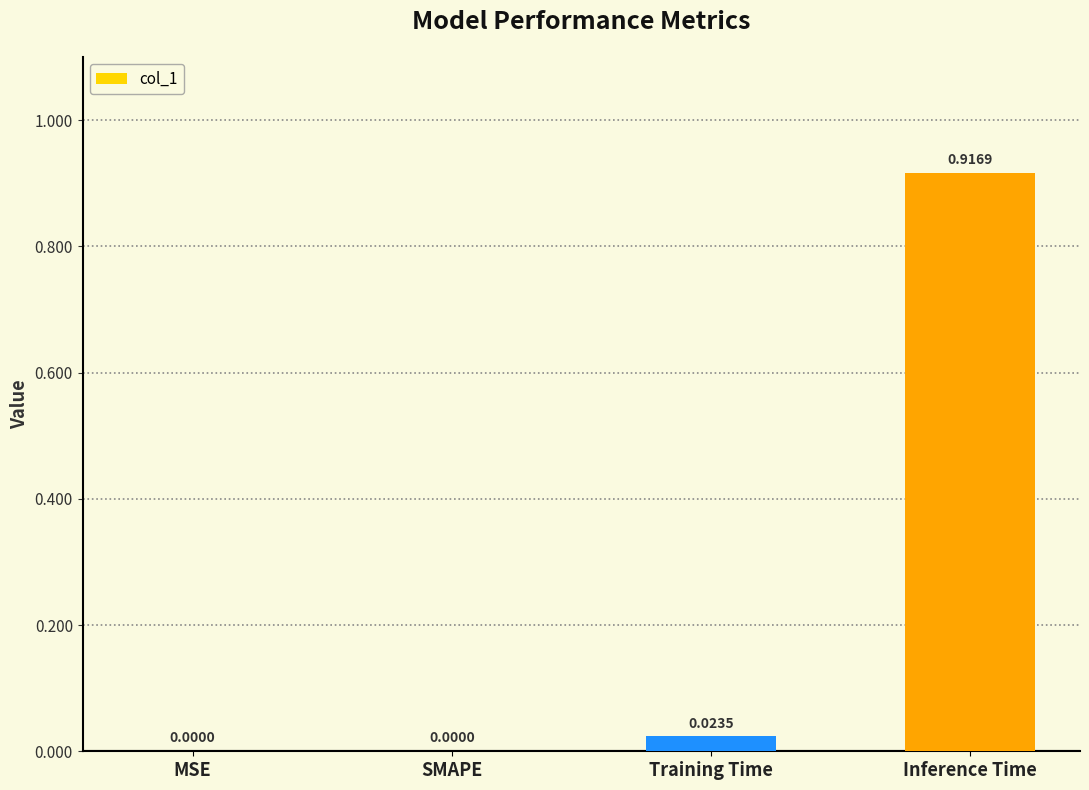

The value at SMAPE is 0.5. True or false?

False